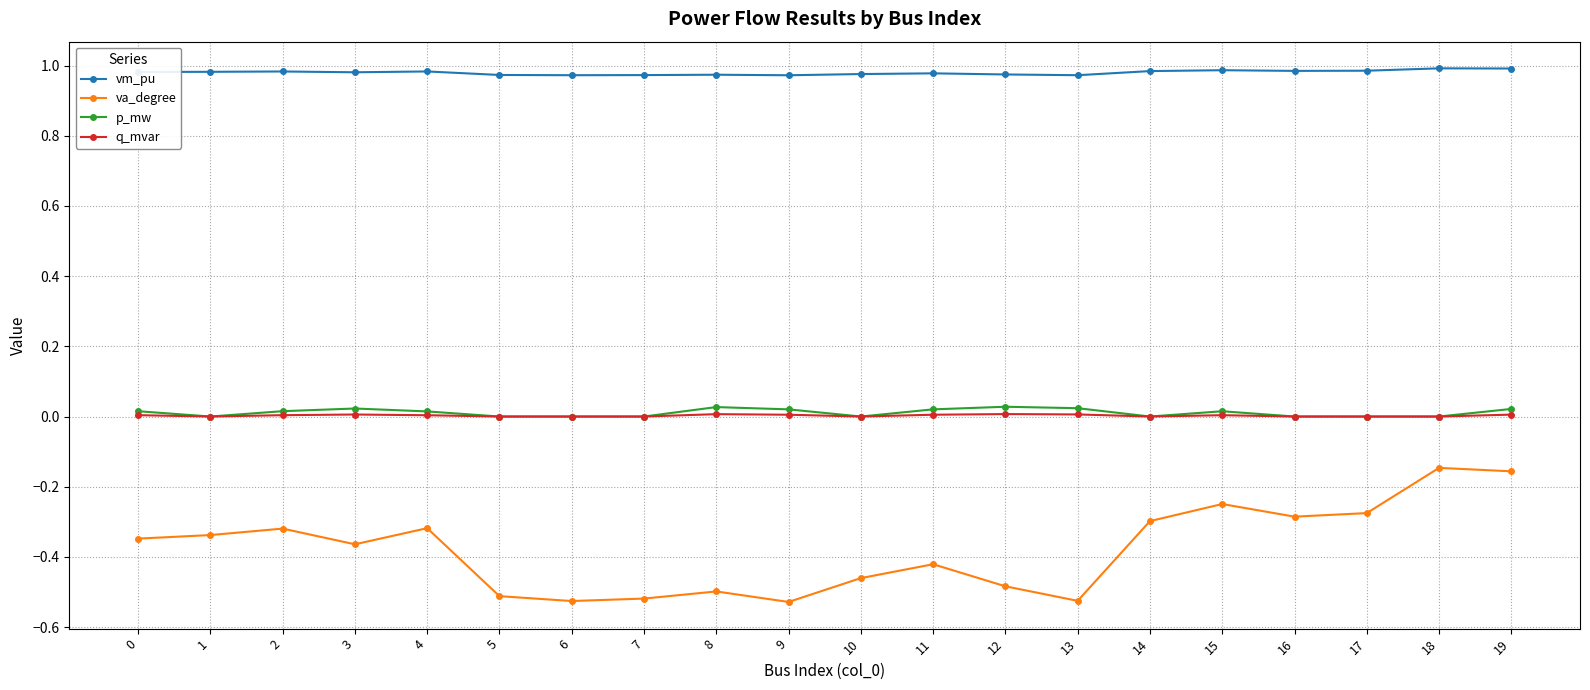

The value of q_mvar at 0 is 0.0. True or false?

True